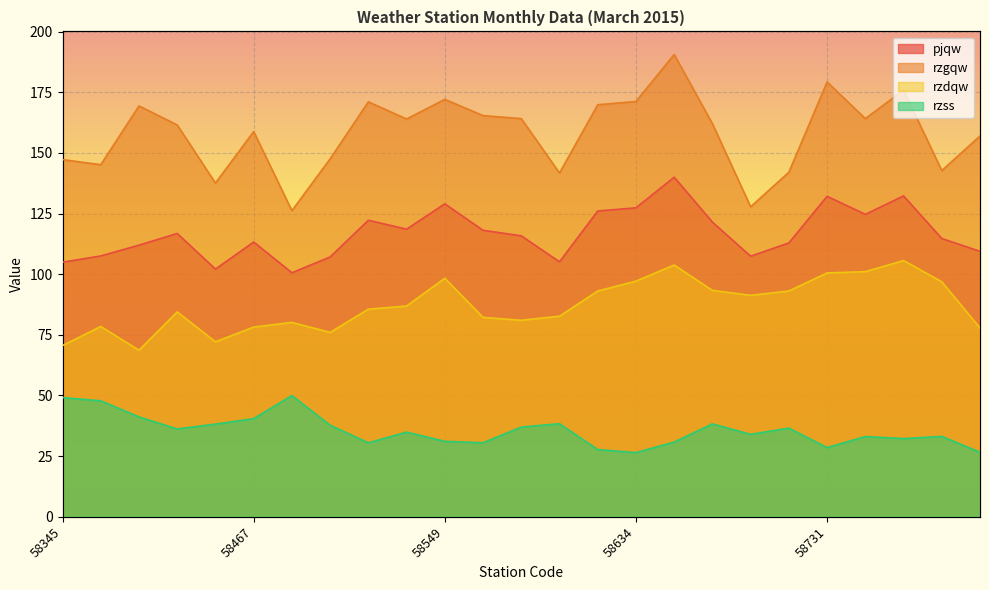

What is the smallest value displayed?

26.5